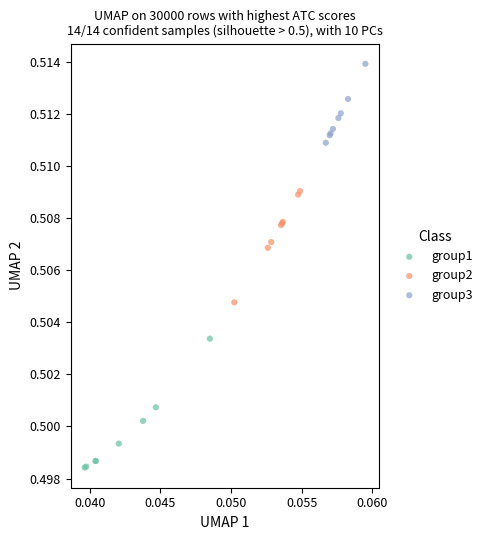

Which series reaches the maximum Y coordinate?

group3